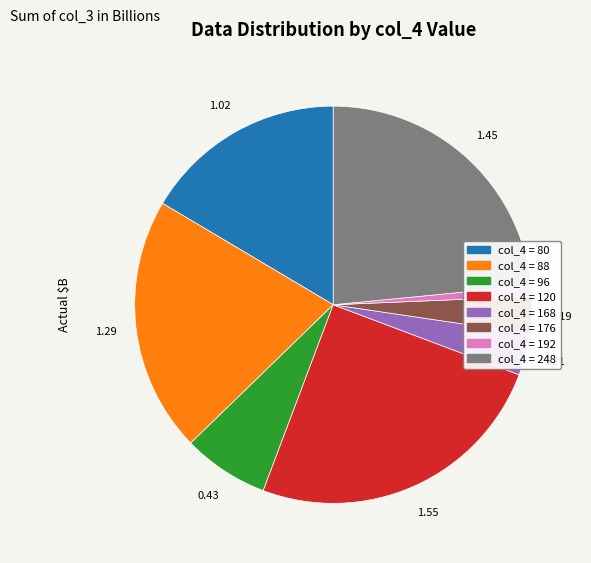

Is there a majority slice in this chart?

No